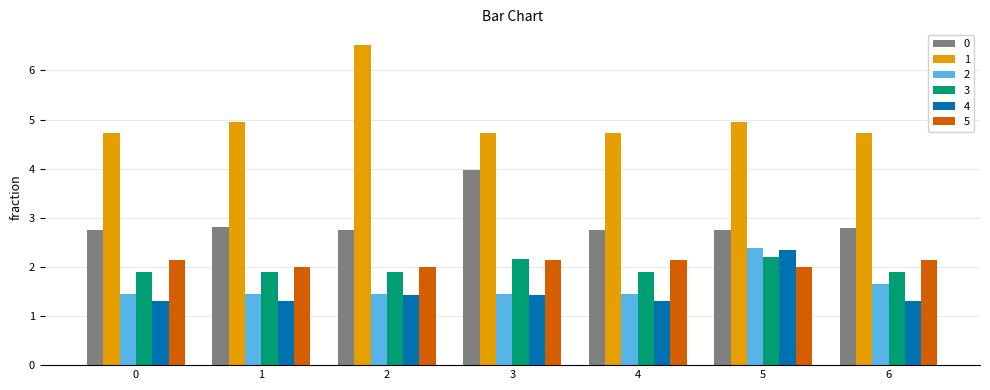

Is it true that 3 equals 1.9 at 1?

True